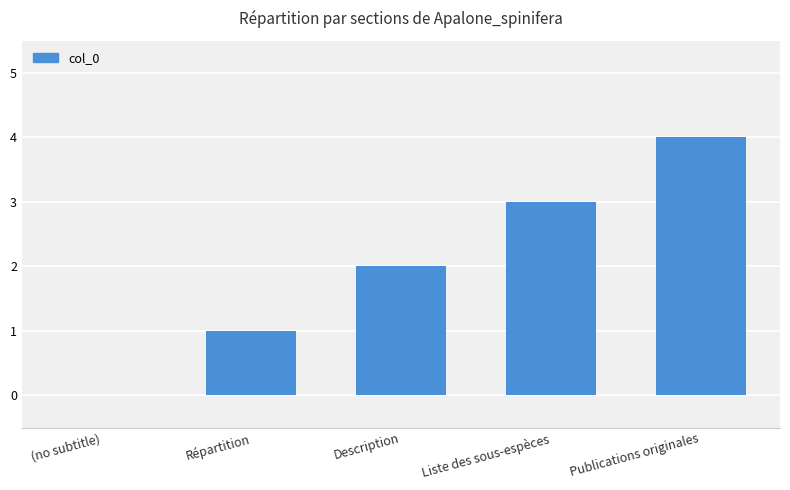

How many data points does each series have?

5